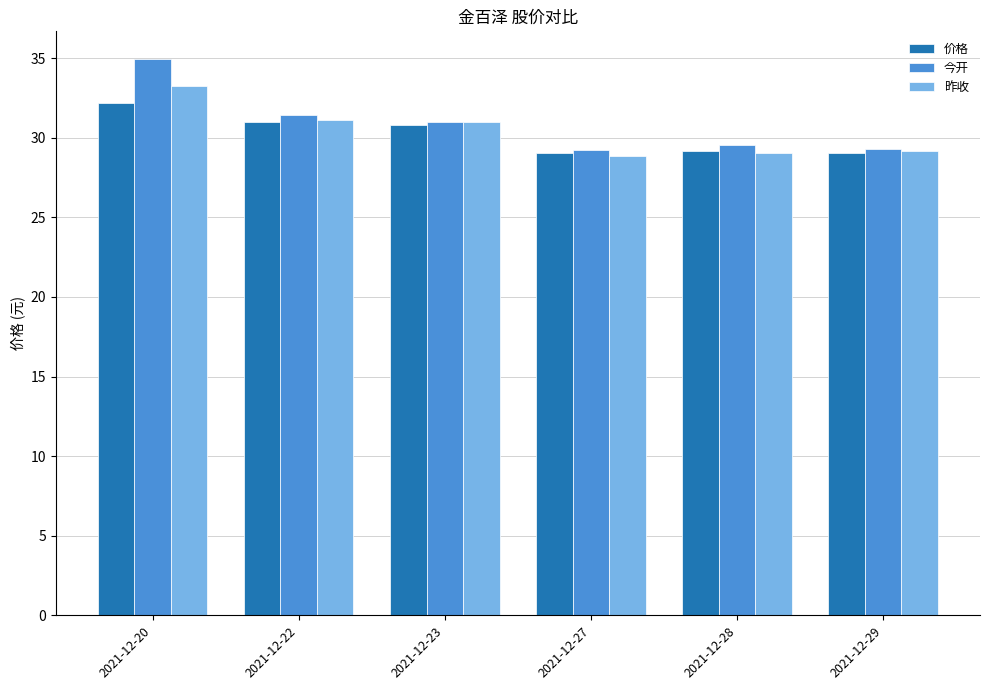

How many bars are there in each group?

3